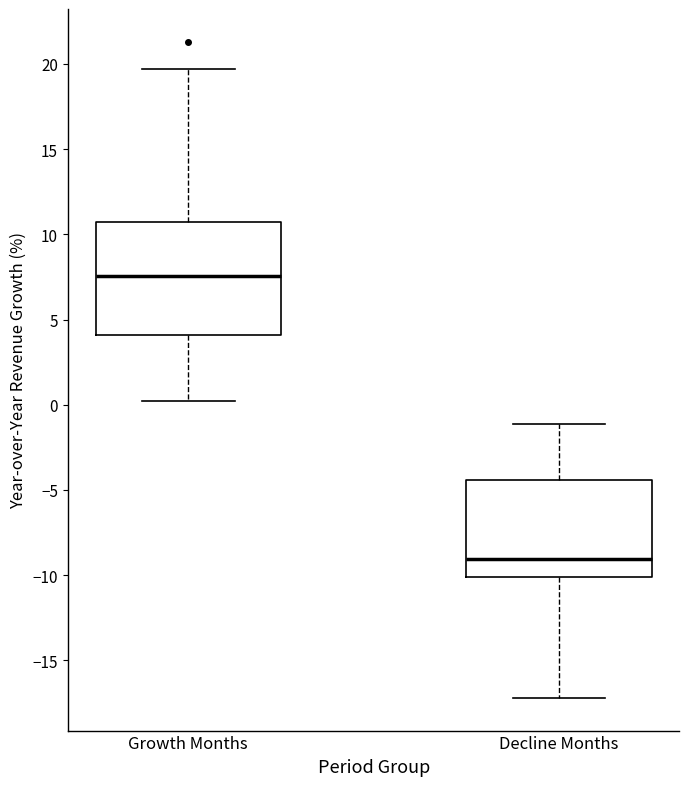

Which box's median line is the highest?

Growth Months